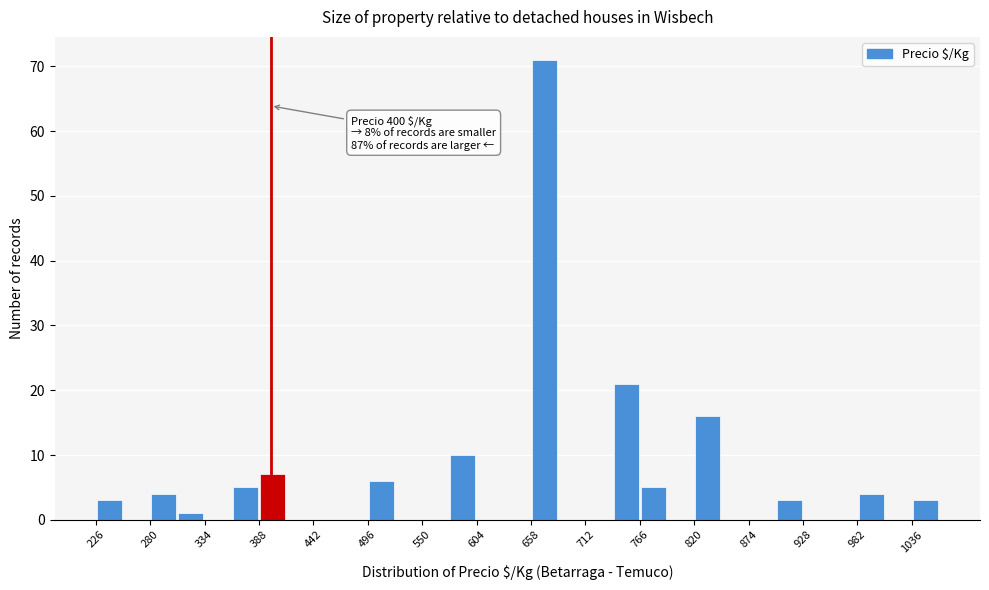

Read against the x-axis, roughly where is the centre of the tallest bar?

670